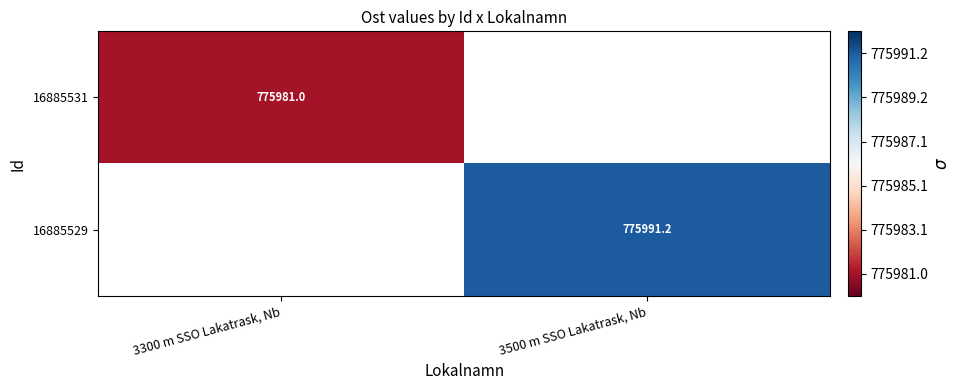

How many values in 16885529 are above zero?

1